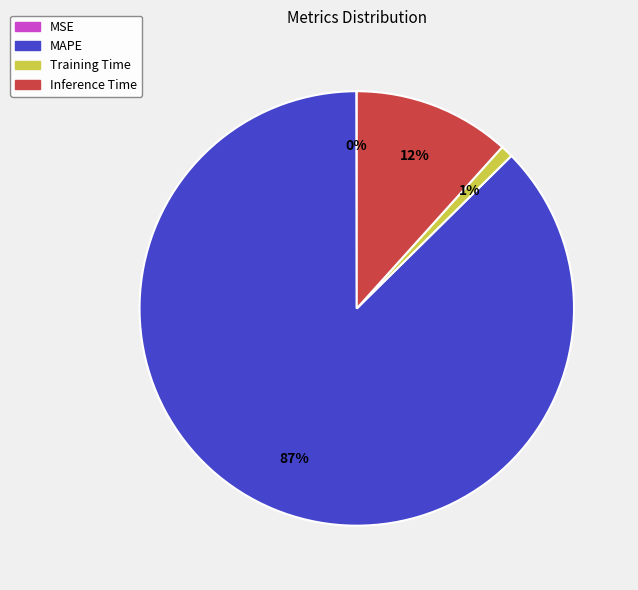

To the nearest percent, what is the difference between the largest and smallest slice percentages?

87%